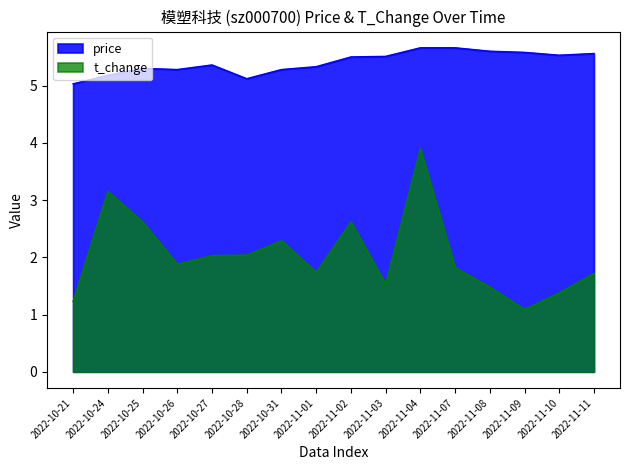

What is the sum of the price values at 2022-11-08 and 2022-10-27?

11.0